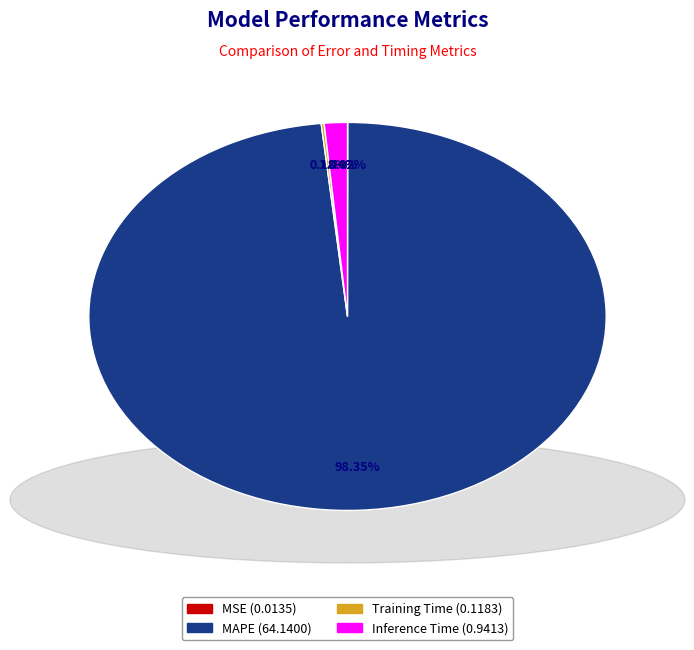

Is there a majority slice in this chart?

Yes